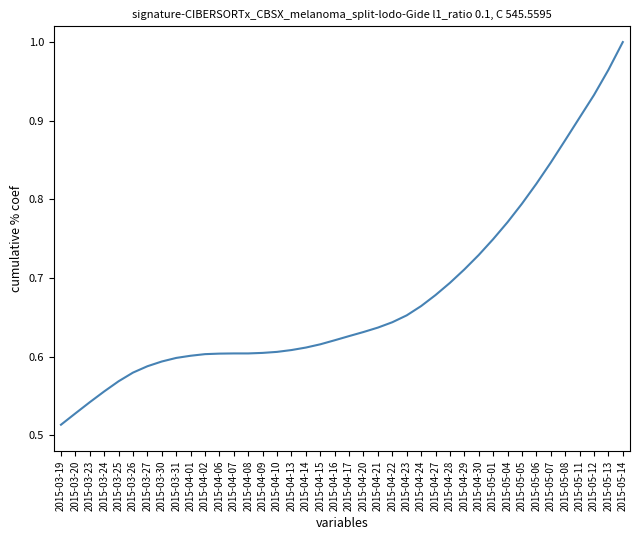

Where is the data nearest to the value 0?

2015-03-19